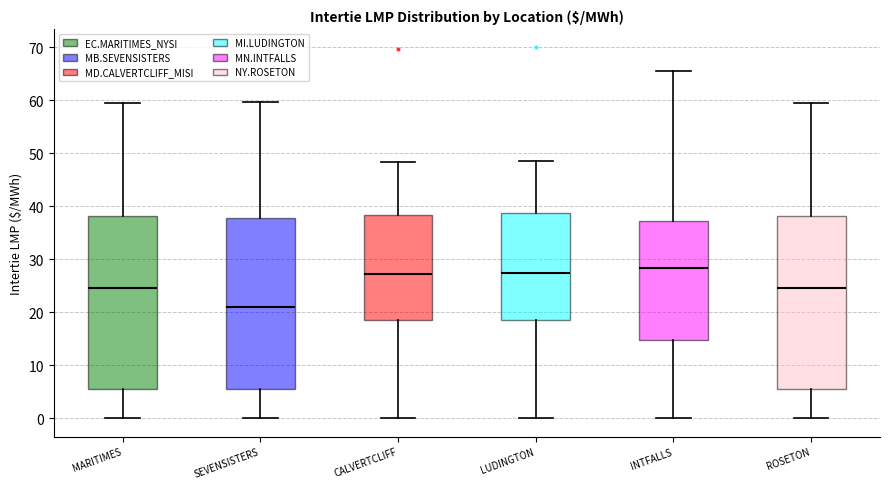

Where is the upper edge of the box for SEVENSISTERS on the y-axis? The values are not printed on the chart, so give them approximately, as read against the axis.

38